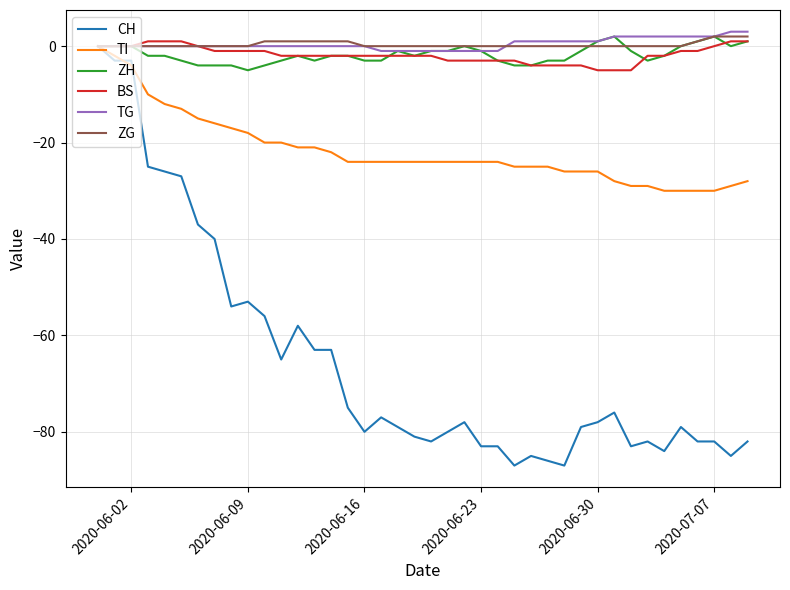

Does the chart have visible grid lines?

Yes